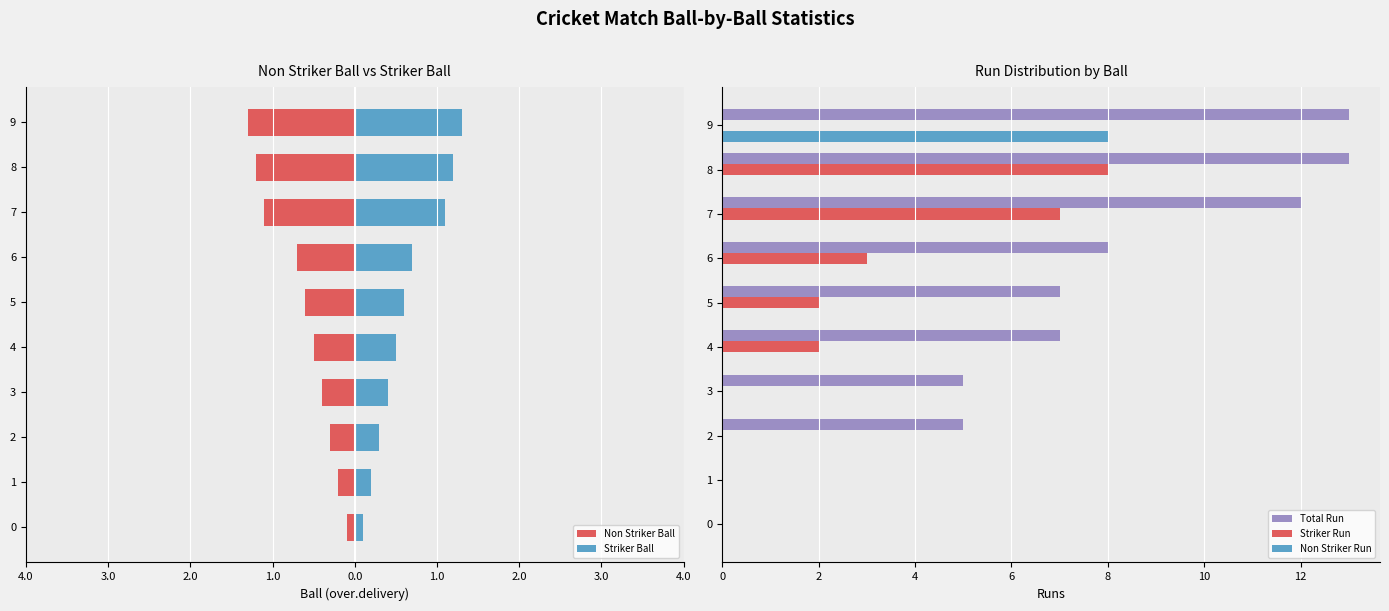

The value of Striker Run at 8 is 8. True or false?

True